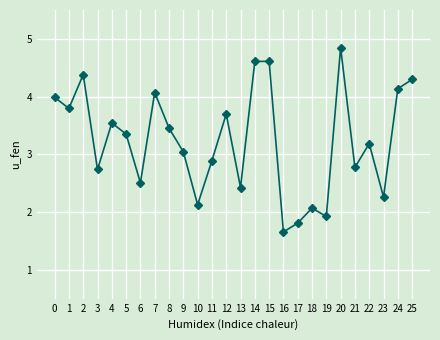

Where is the data nearest to the value 3?

9